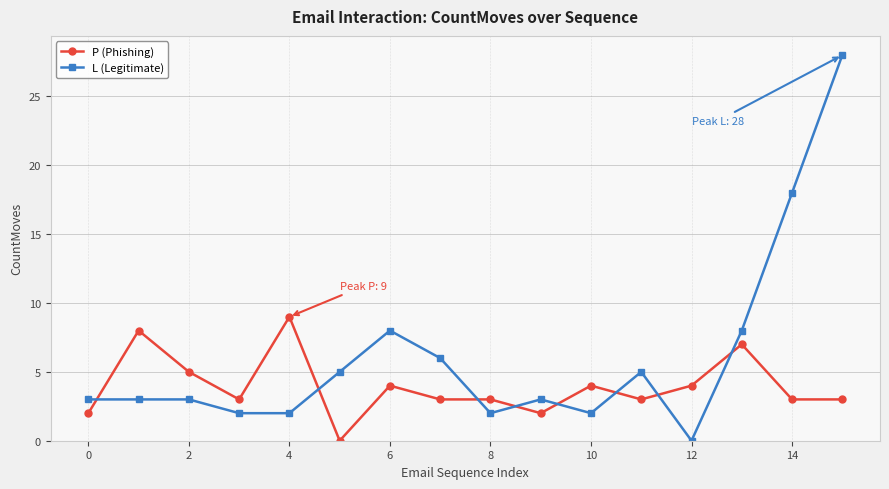

Count the P (Phishing) values in the range 3 to 5.

10